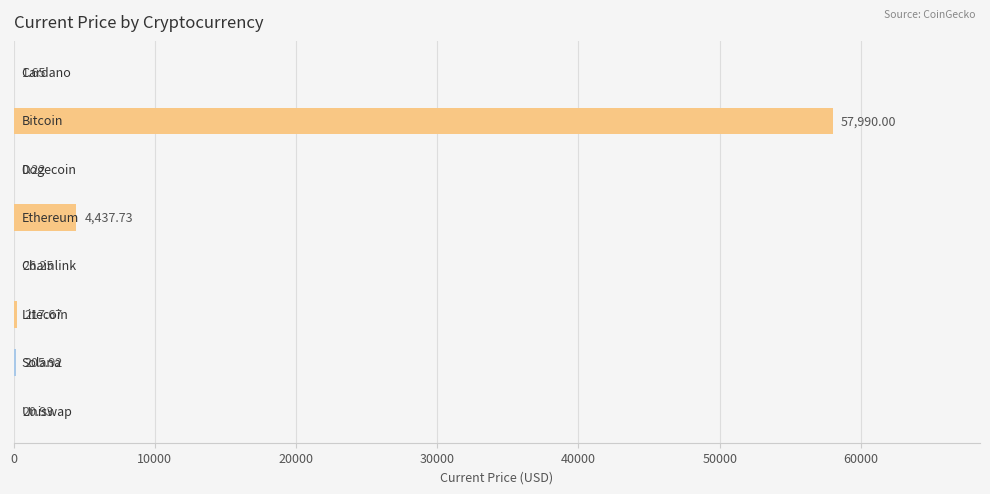

How many categories are shown in the chart?

8